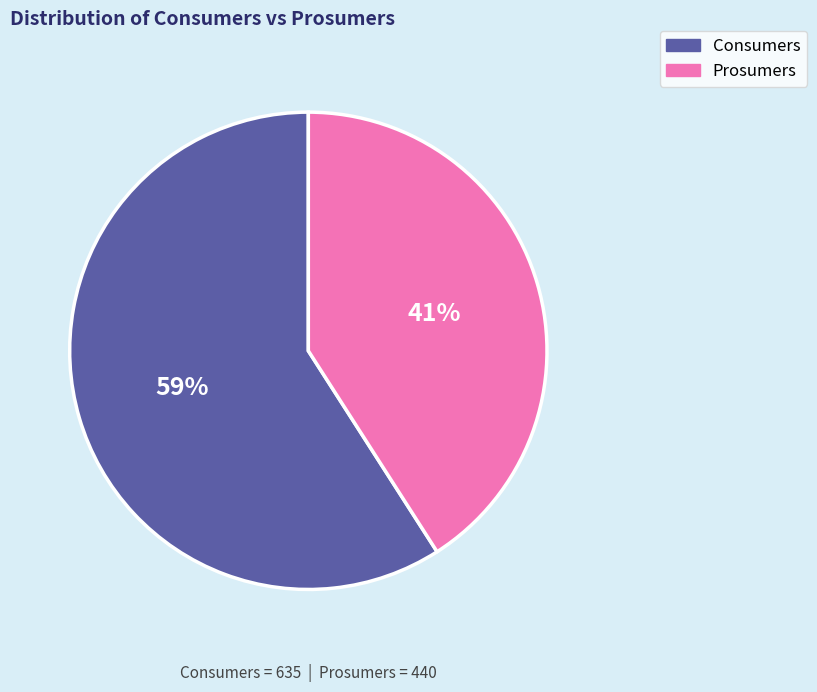

What is the ratio of the value at Consumers to the value at Prosumers?

1.4